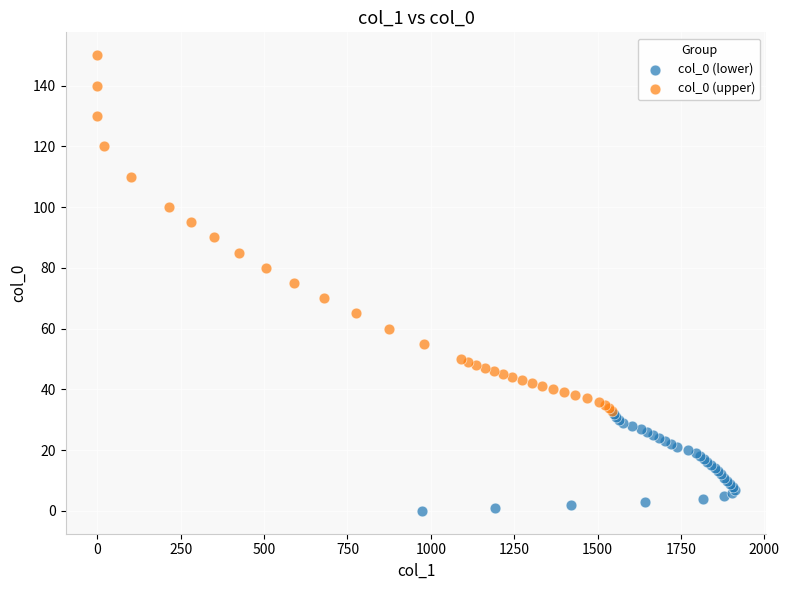

Which series reaches the minimum Y coordinate?

col_0 (lower)